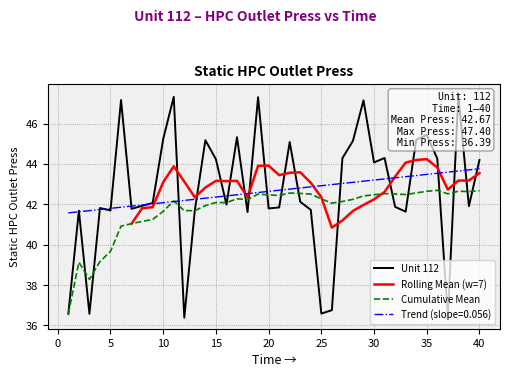

What is the greatest value displayed?

47.4